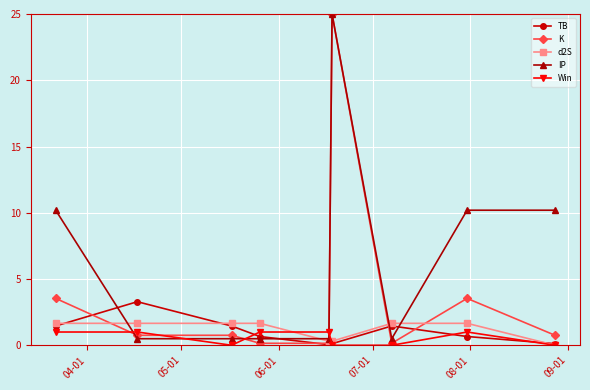

Which series has the widest spread of values?

K